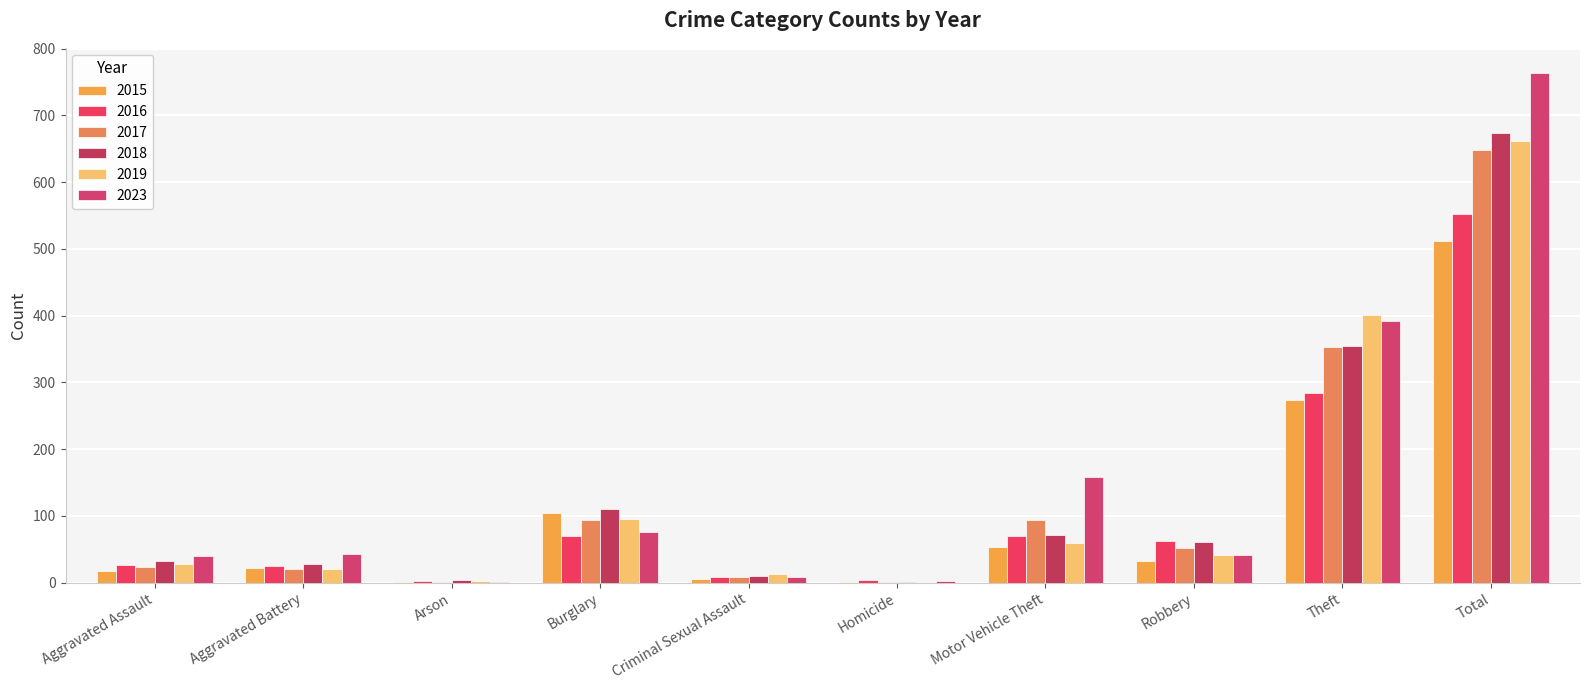

How many categories are shown in the chart?

10